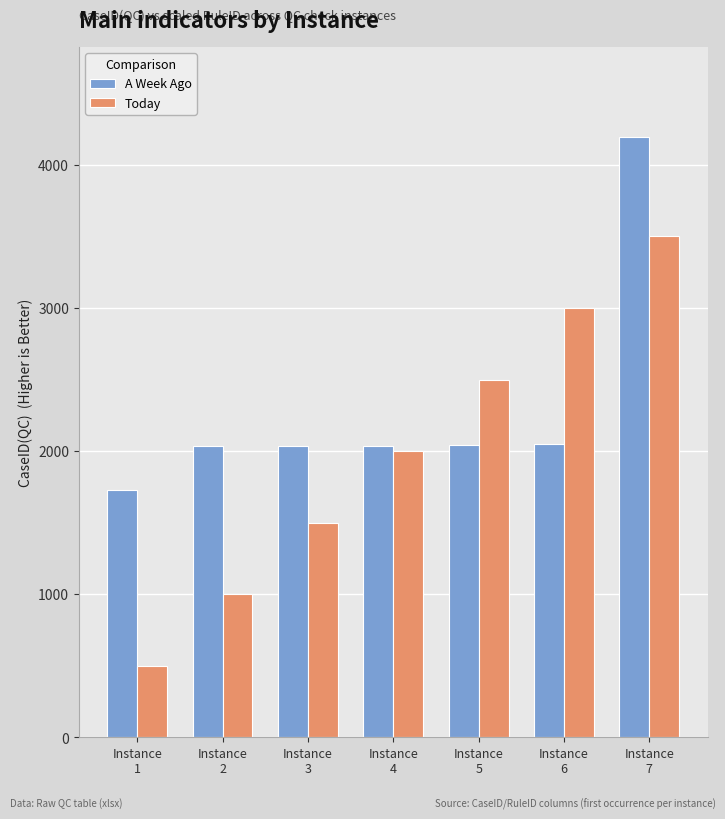

What value does the Today series have at Instance
1?

500